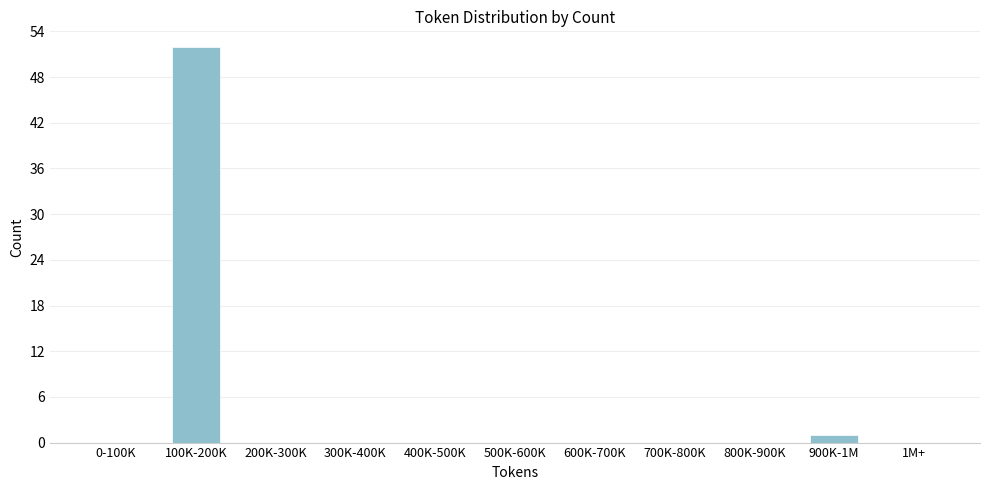

Reading right to left, what are all the values shown in this chart?

1M+=0	900K-1M=1	800K-900K=0	700K-800K=0	600K-700K=0	500K-600K=0	400K-500K=0	300K-400K=0	200K-300K=0	100K-200K=52	0-100K=0